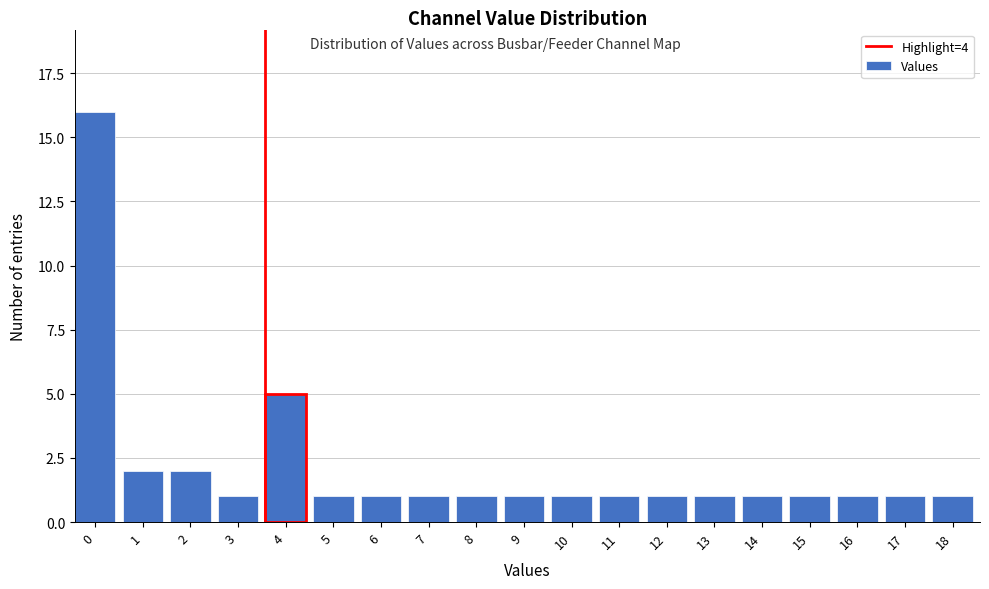

Reading right to left, what are all the values shown in this chart?

18=1	17=1	16=1	15=1	14=1	13=1	12=1	11=1	10=1	9=1	8=1	7=1	6=1	5=1	4=5	3=1	2=2	1=2	0=16